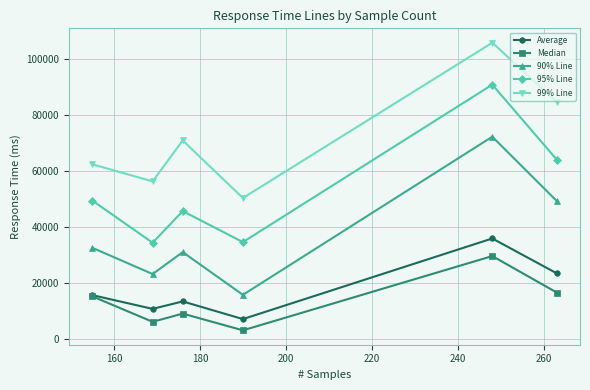

What is the value of the 99% Line point at the 6th from the left?

84720